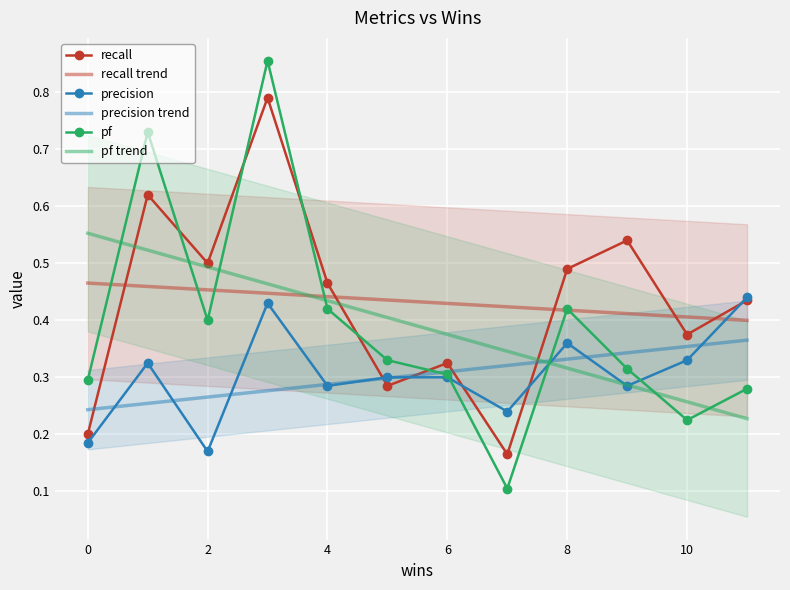

The value of precision at 2 is 0.2. True or false?

True